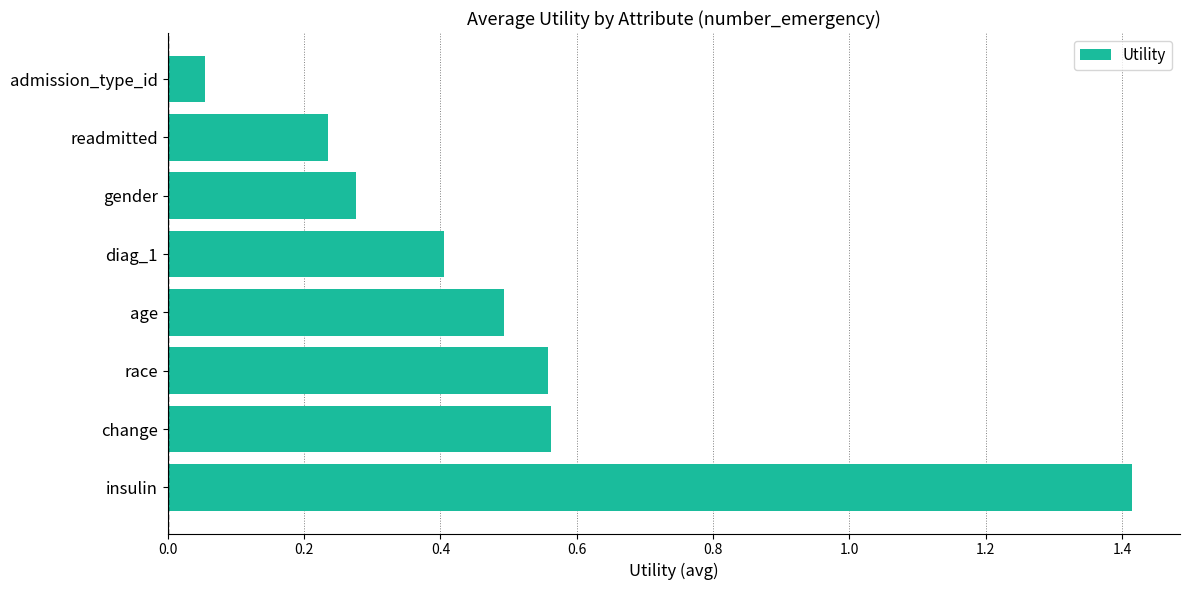

How many series are shown in this chart?

1